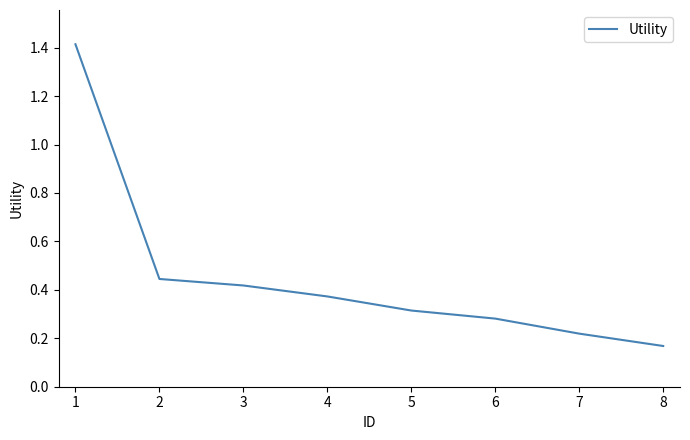

Which has a higher value, 4 or 5?

4